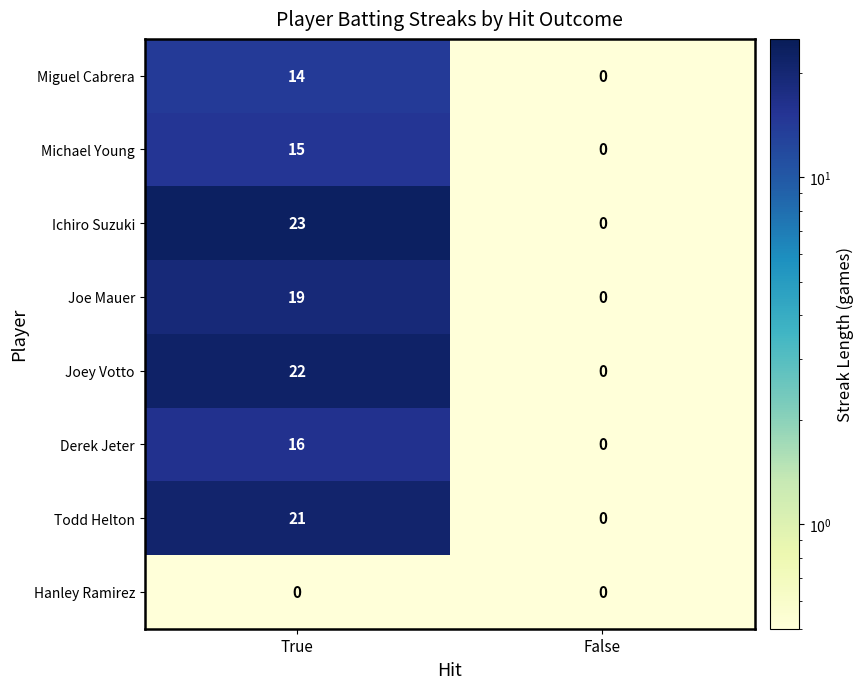

Reading left to right, what are all the values shown in this chart?

Miguel Cabrera: True=14	False=0
Michael Young: True=15	False=0
Ichiro Suzuki: True=23	False=0
Joe Mauer: True=19	False=0
Joey Votto: True=22	False=0
Derek Jeter: True=16	False=0
Todd Helton: True=21	False=0
Hanley Ramirez: True=0	False=0